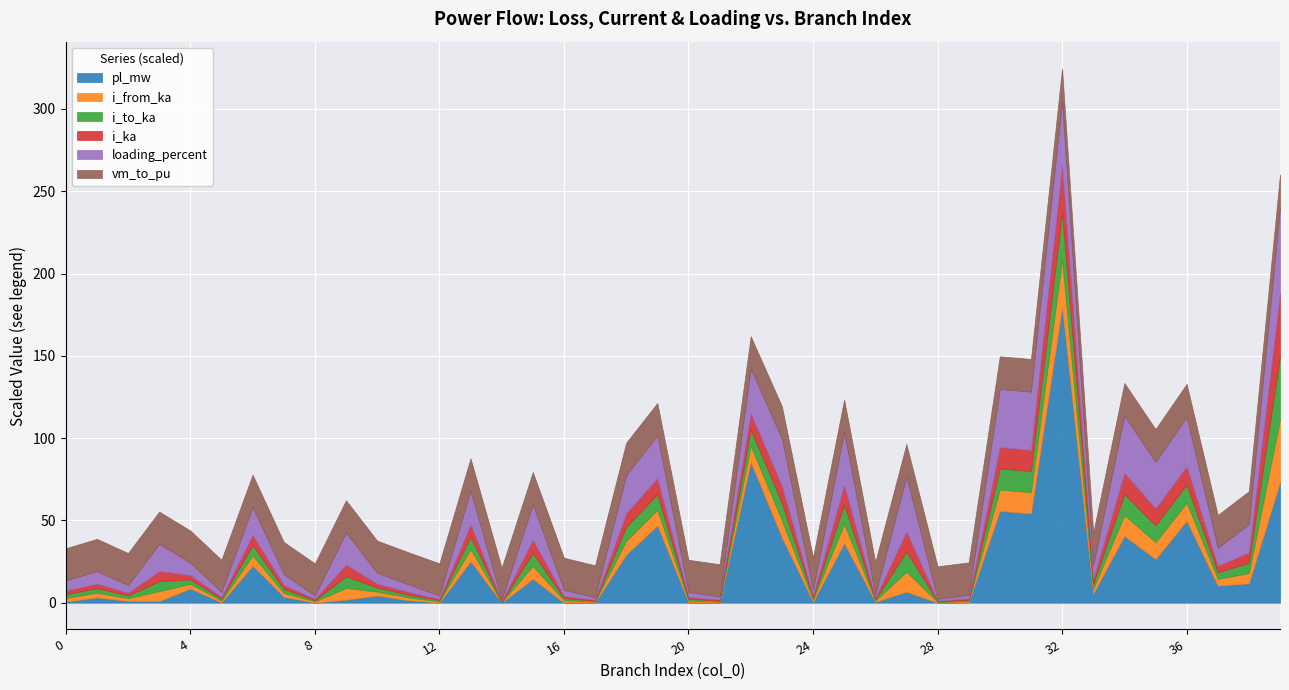

True or false: loading_percent has a value of 52.4 at 39.

True